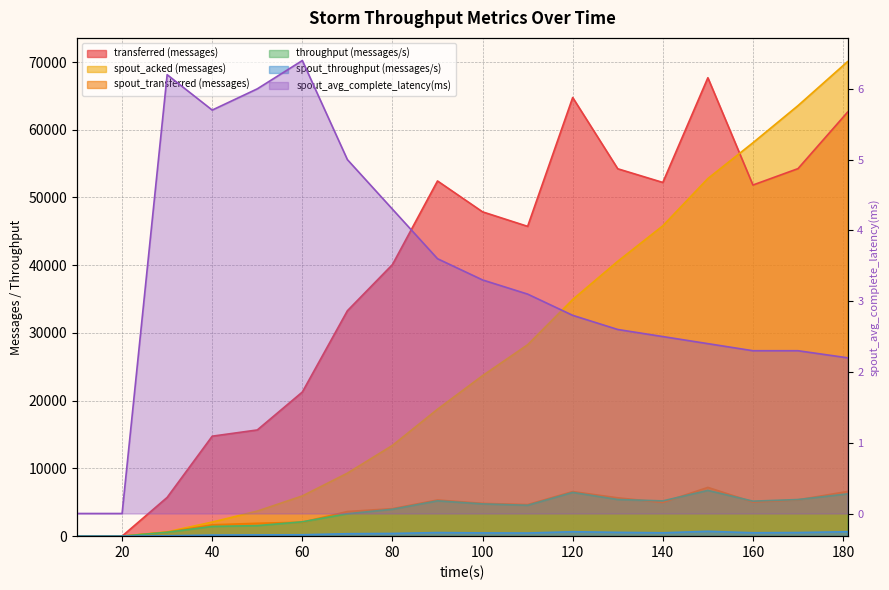

Which series changed the most between 100 and 170?

spout_acked (messages)